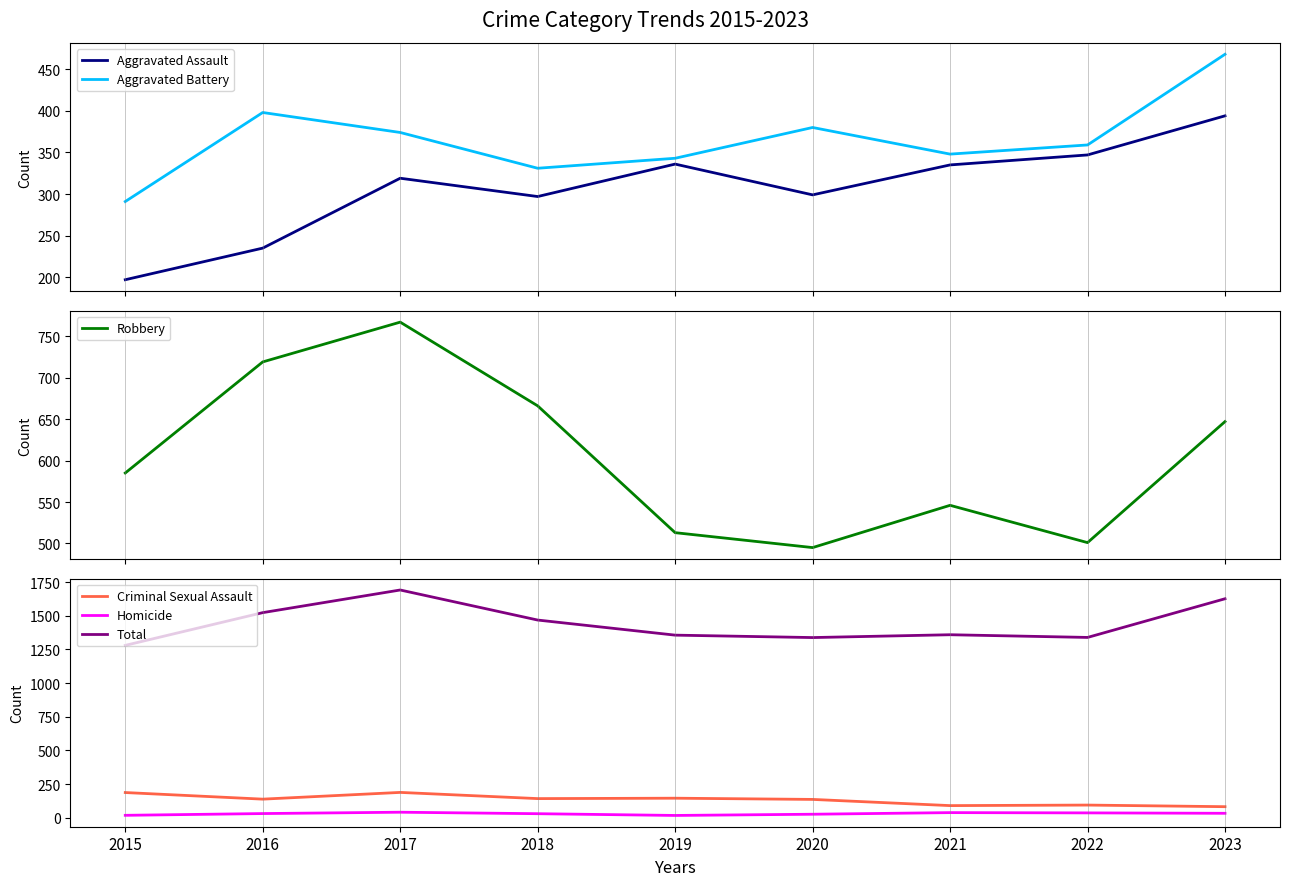

What is the minimum value for Robbery?

495